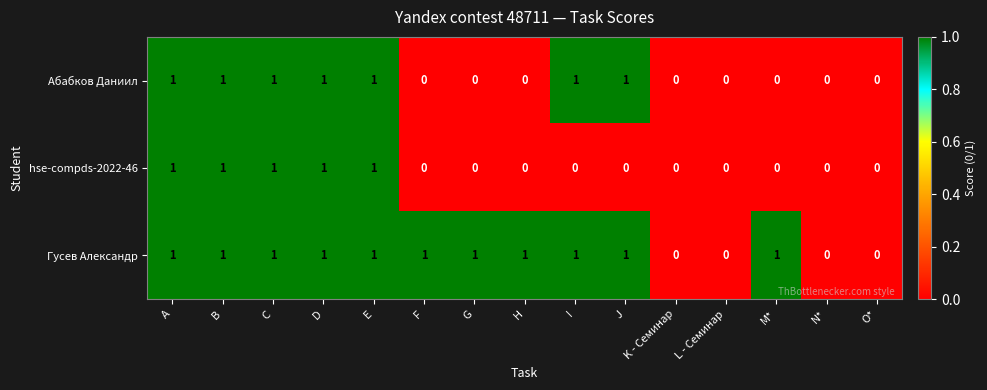

What is the sum of all Гусев Александр values?

11